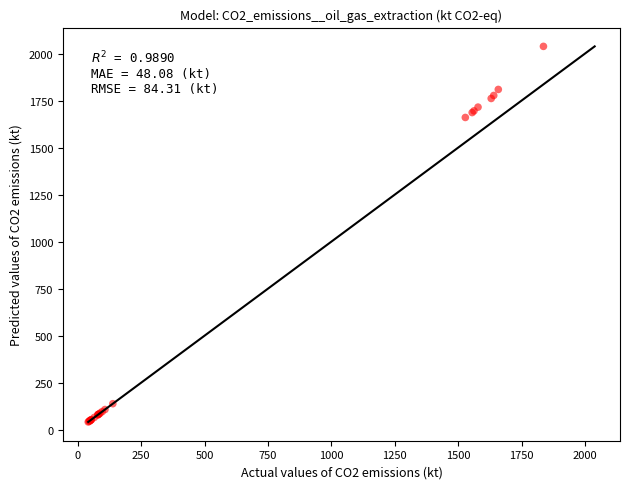

What Y value in the scatter plot is closest to 1039?

1660